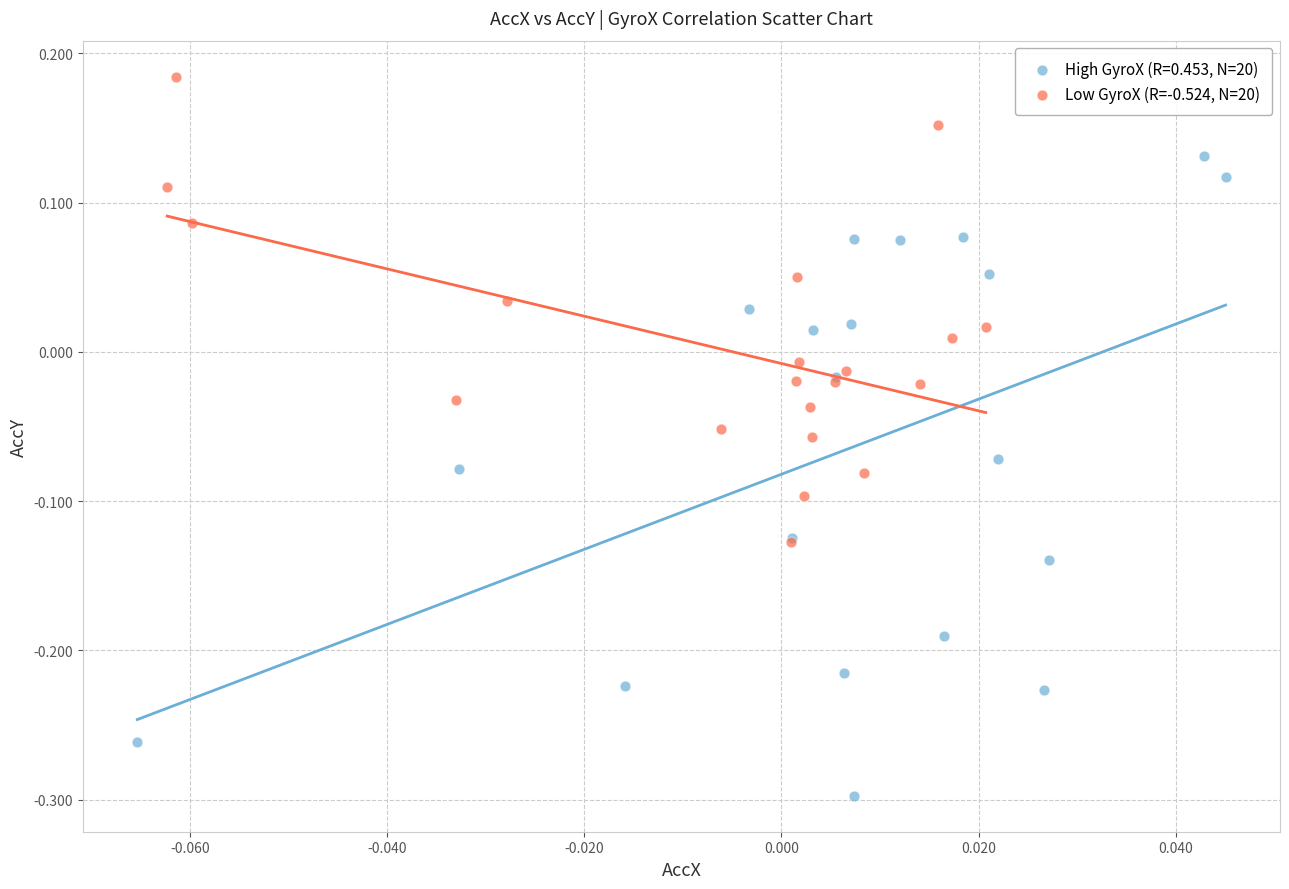

Which series reaches the minimum Y coordinate?

High GyroX (R=0.453, N=20)